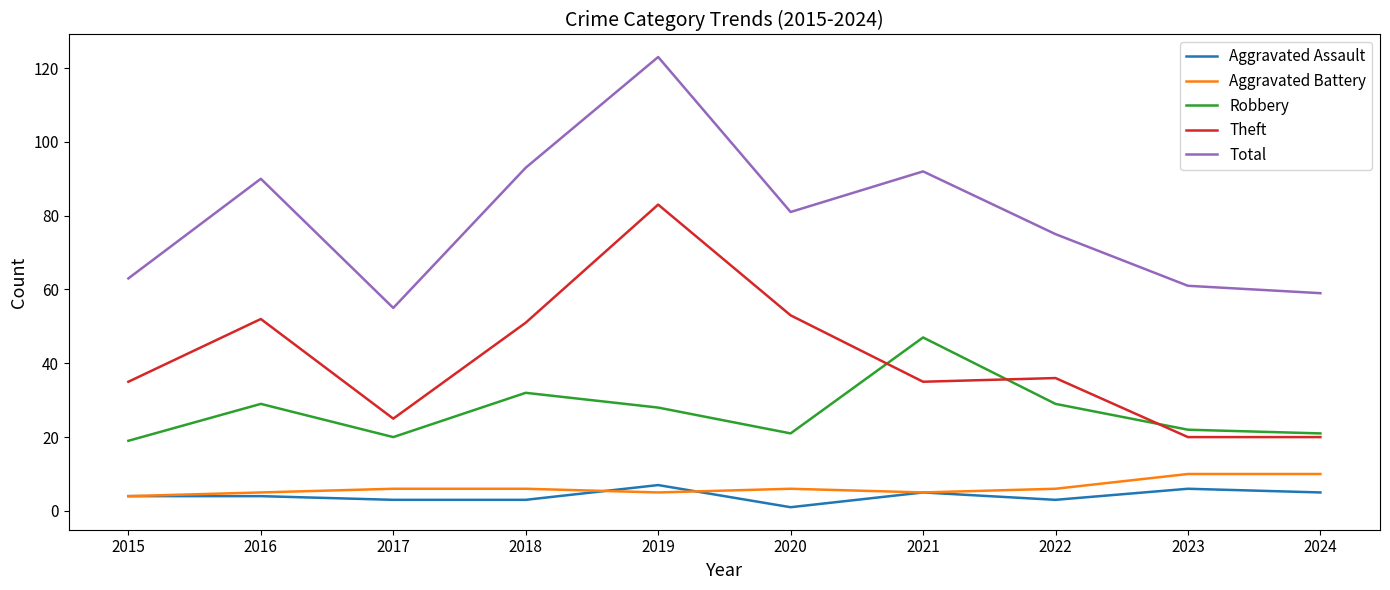

What are all the series names shown in the legend?

Aggravated Assault, Aggravated Battery, Robbery, Theft, Total